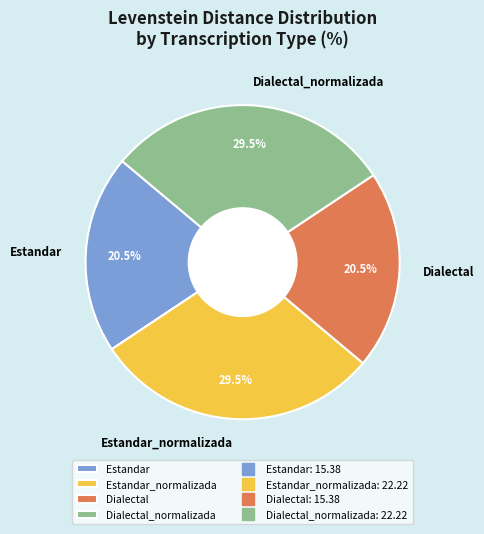

What is the total percentage of Estandar and Dialectal_normalizada?

50.0%